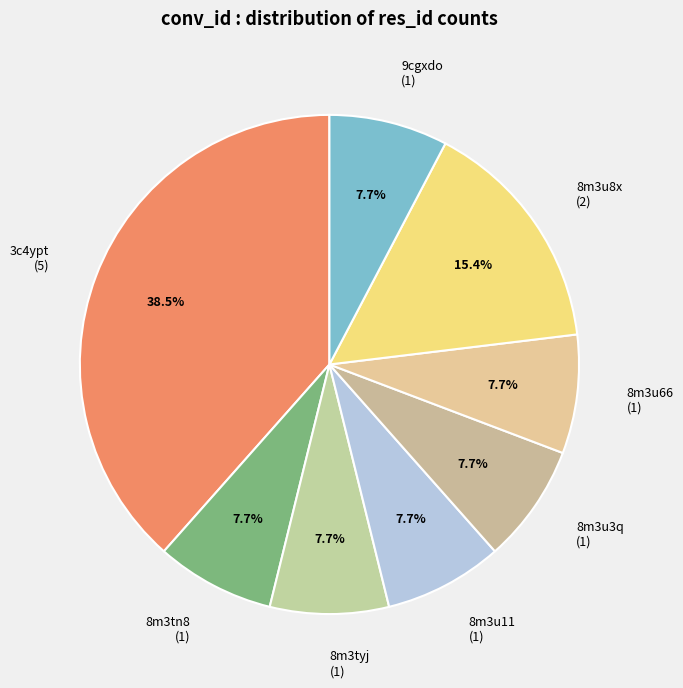

Is 8m3tyj the majority of the pie?

No